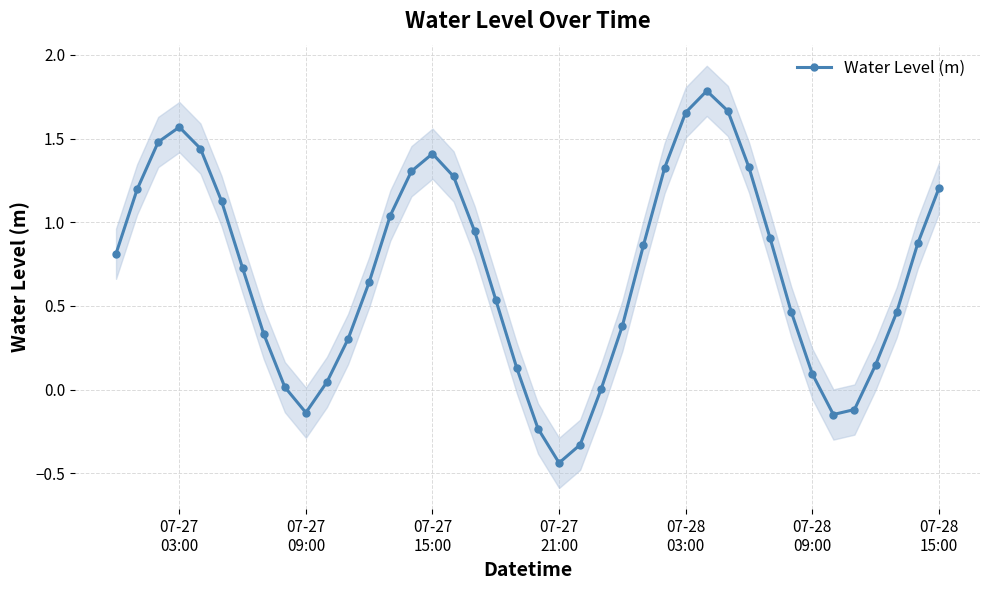

Reading left to right, transcribe all the data shown in this chart.

0.8	1.2	1.5	1.6	1.4	1.1	0.7	0.3	0.0	-0.1	0.0	0.3	0.6	1.0	1.3	1.4	1.3	0.9	0.5	0.1	-0.2	-0.4	-0.3	0.0	0.4	0.9	1.3	1.7	1.8	1.7	1.3	0.9	0.5	0.1	-0.1	-0.1	0.1	0.5	0.9	1.2